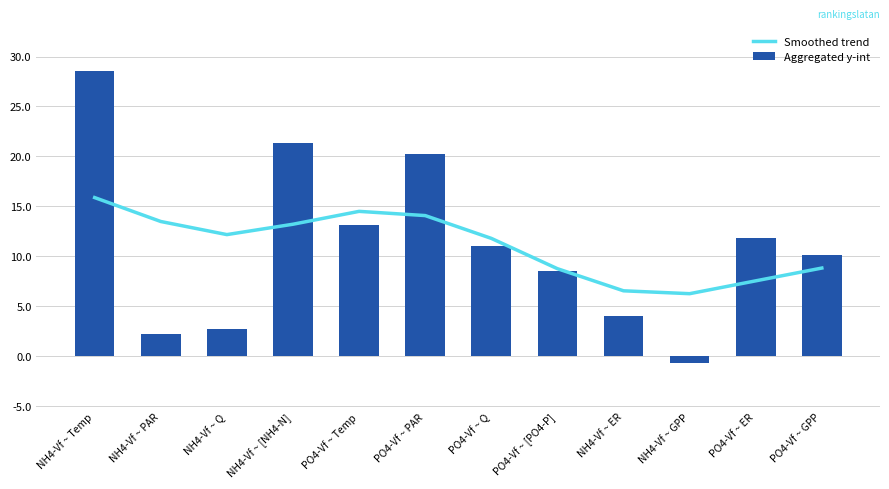

What is the lowest value of the Smoothed trend series?

6.2